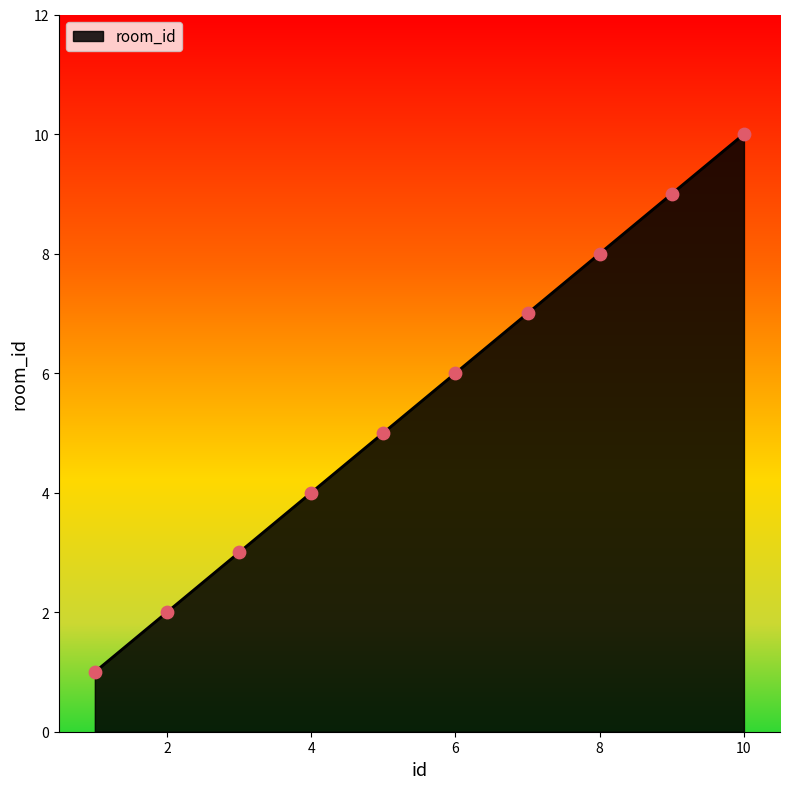

What is the maximum value shown in the chart?

10